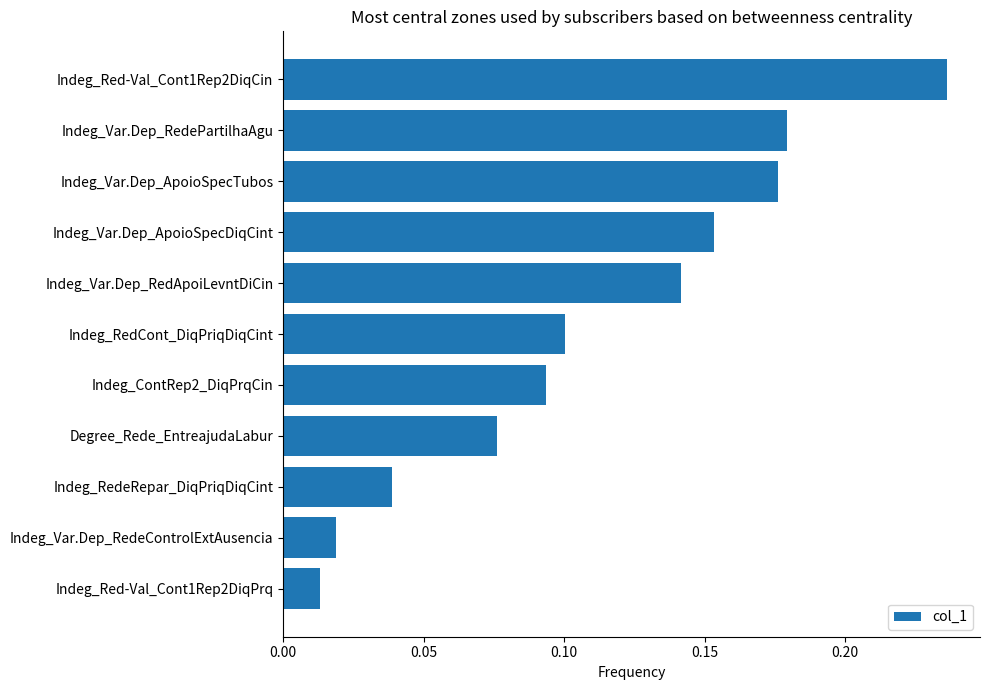

What is the sum of all values?

1.2